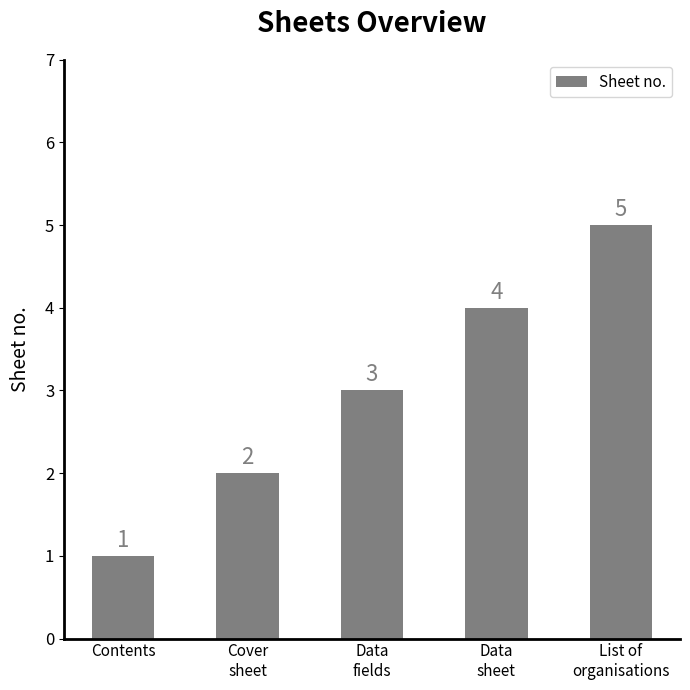

How many distinct data groups are displayed?

1